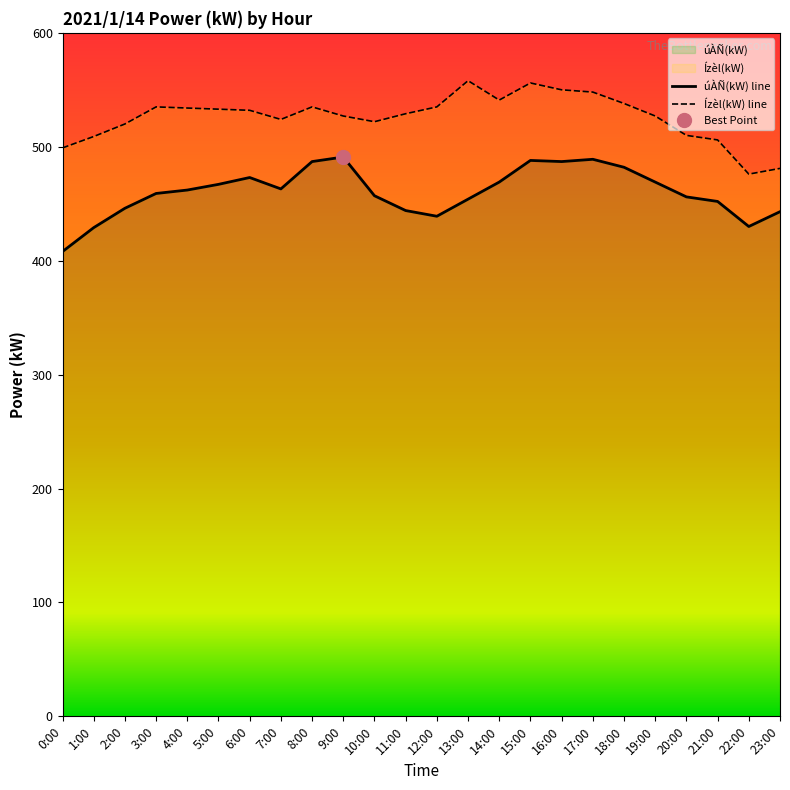

What are all the series names shown in the legend?

úÀÑ(kW), Ízèl(kW)